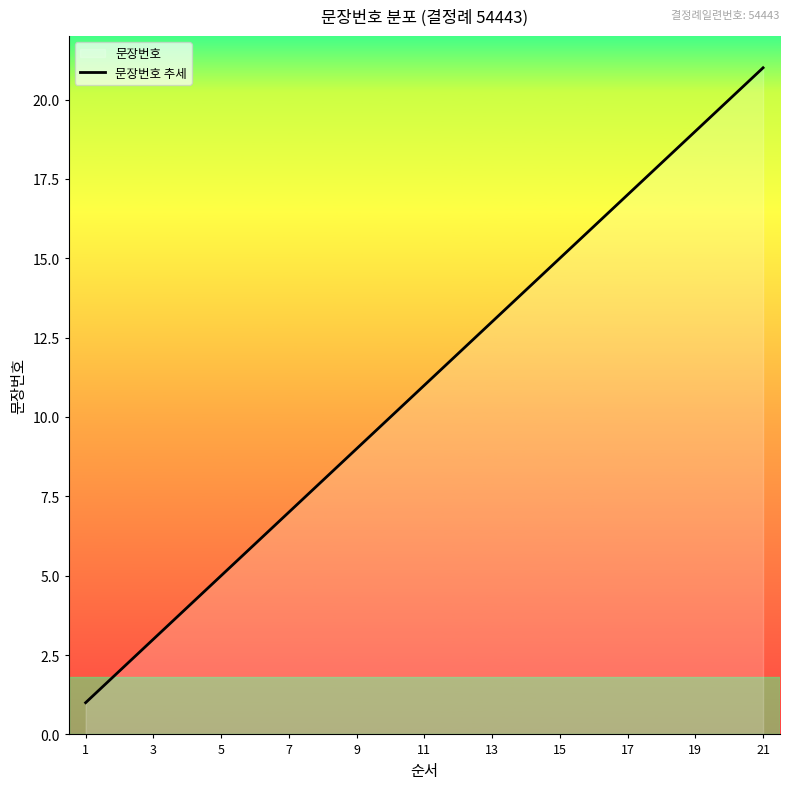

Is it true that the value at 7 is 4?

False